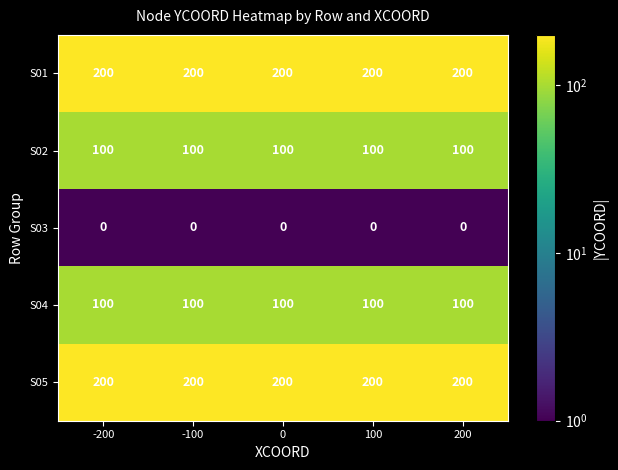

Is it true that S02 equals 100 at -200?

True